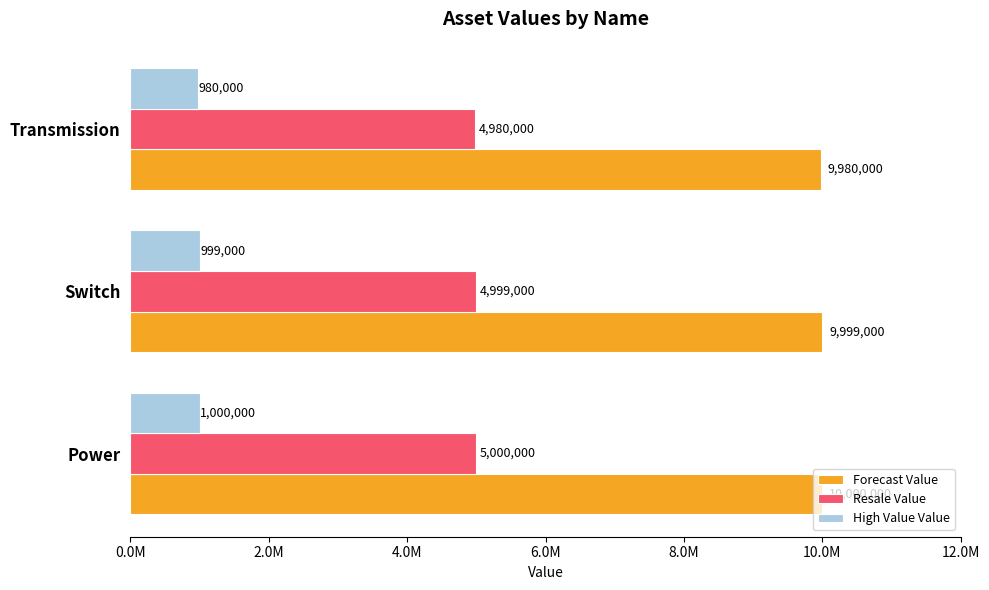

What is the sum of all High Value Value values?

2979000